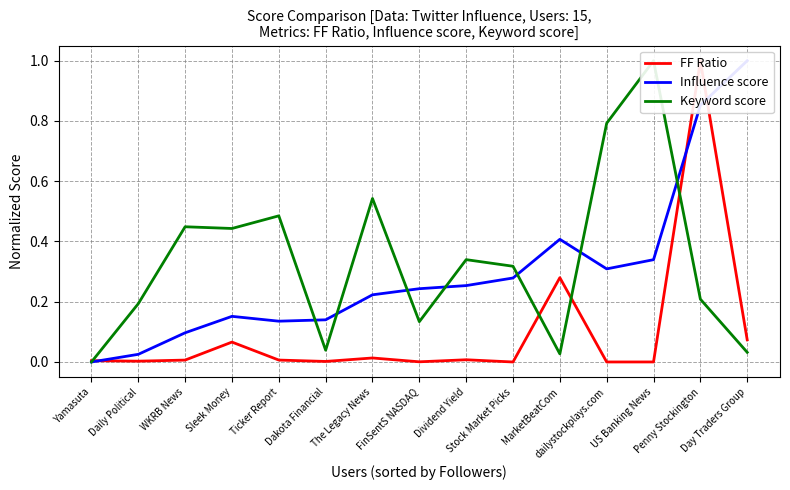

How many values in the Influence score series exceed 0?

14